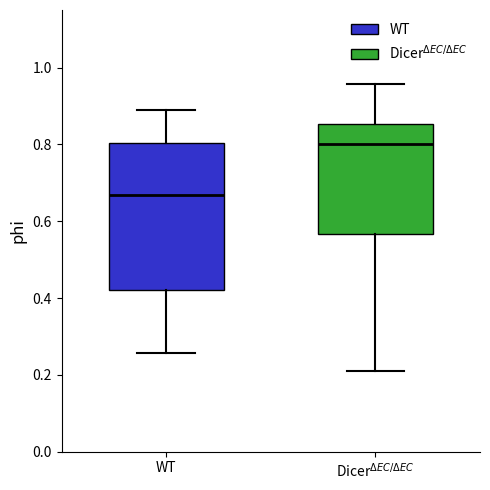

Where is the upper edge of the box for Dicer$^{\Delta EC/\Delta EC}$ on the y-axis? The values are not printed on the chart, so give them approximately, as read against the axis.

0.86